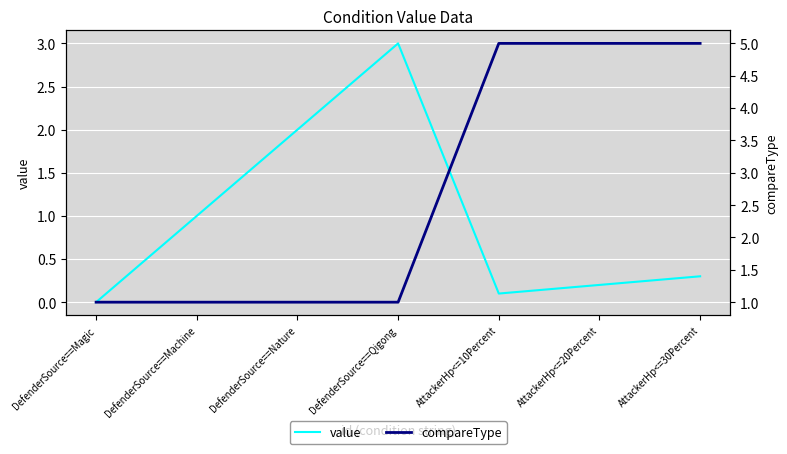

What is the average value of the value series?

0.9